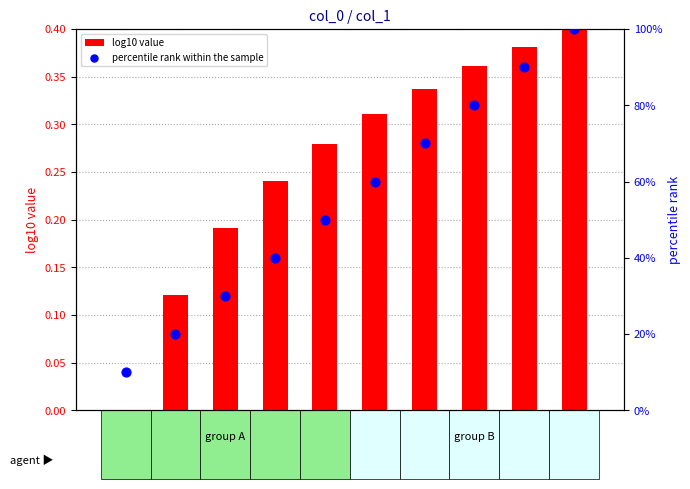

At how many categories does at least one series exceed 78?

3